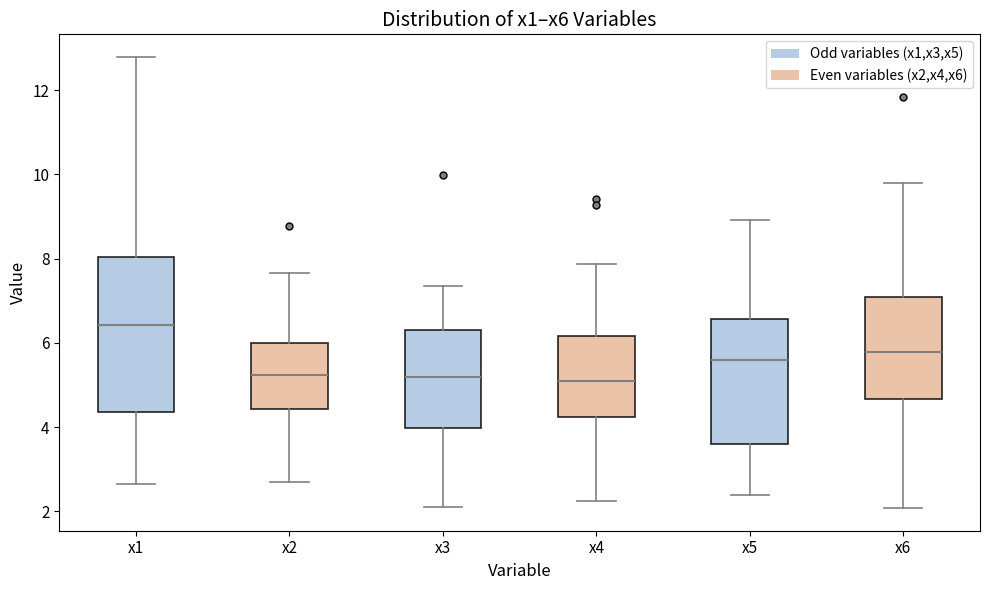

Which box is the tallest, from its lower edge to its upper edge?

x1